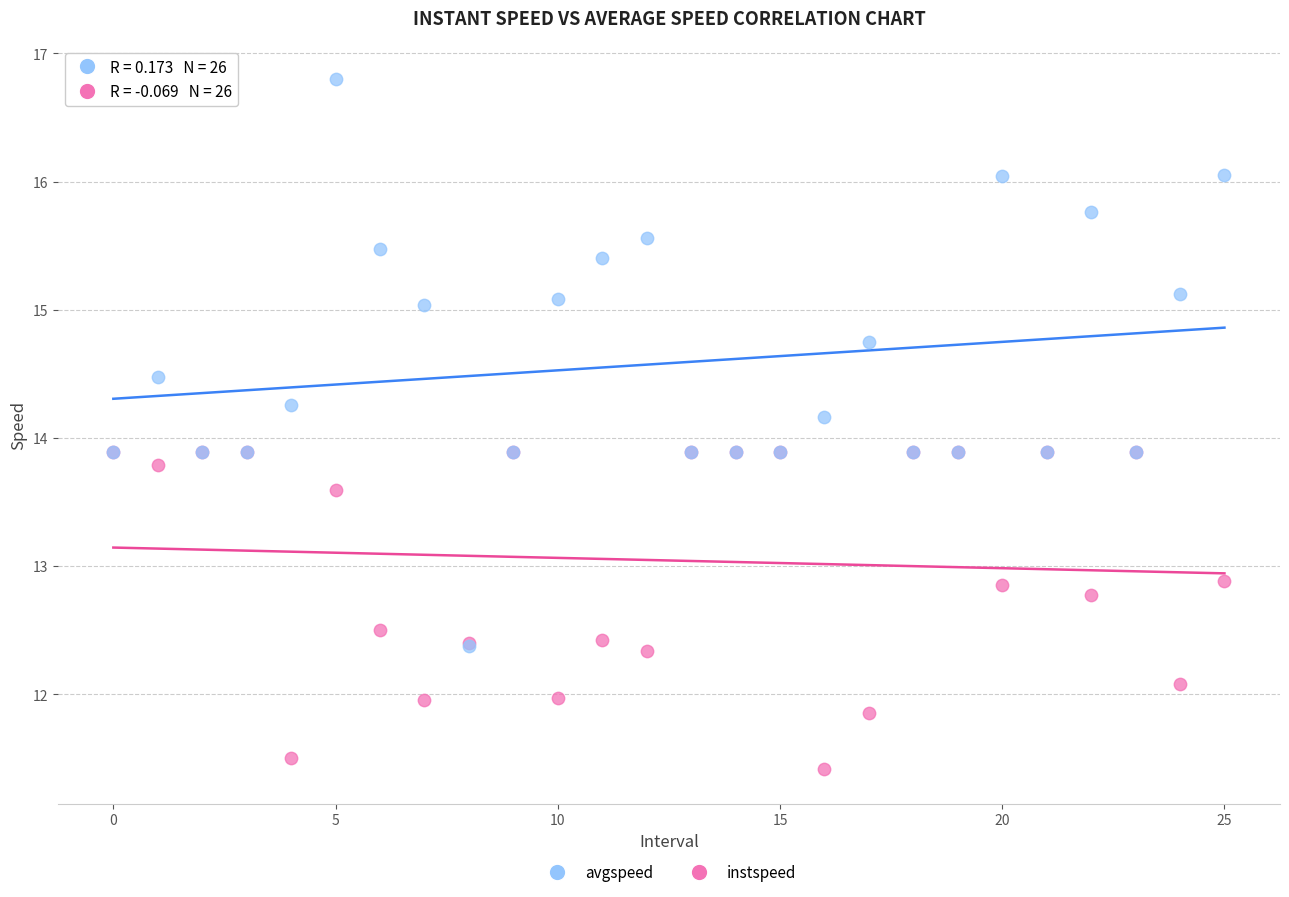

What are all the series names shown in the legend?

avgspeed, instspeed